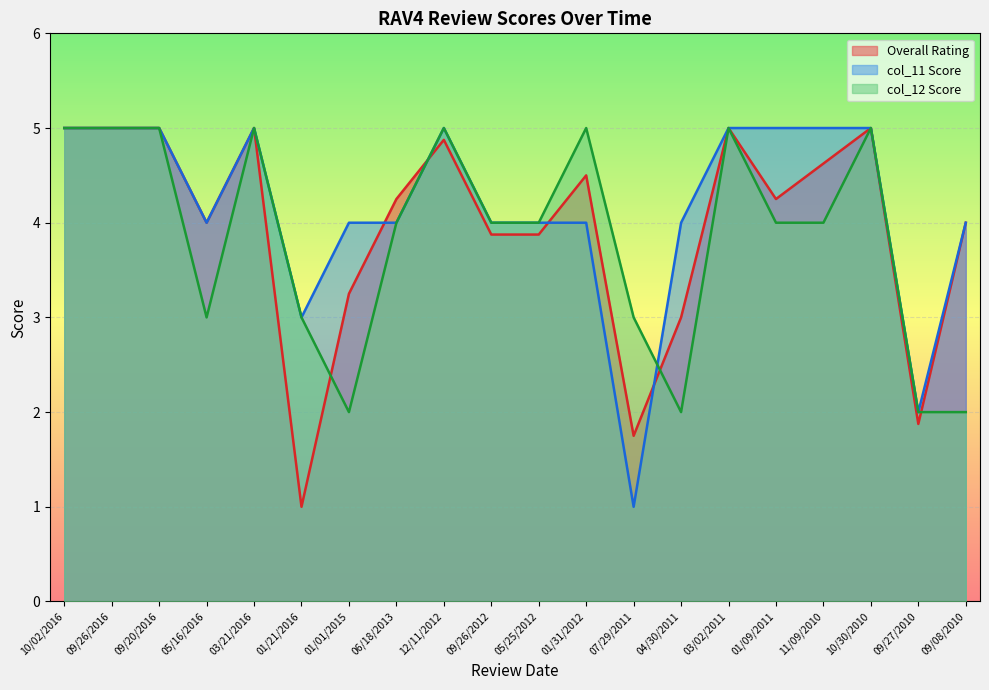

True or false: col_12 Score has a value of 1.8 at 10/30/2010.

False